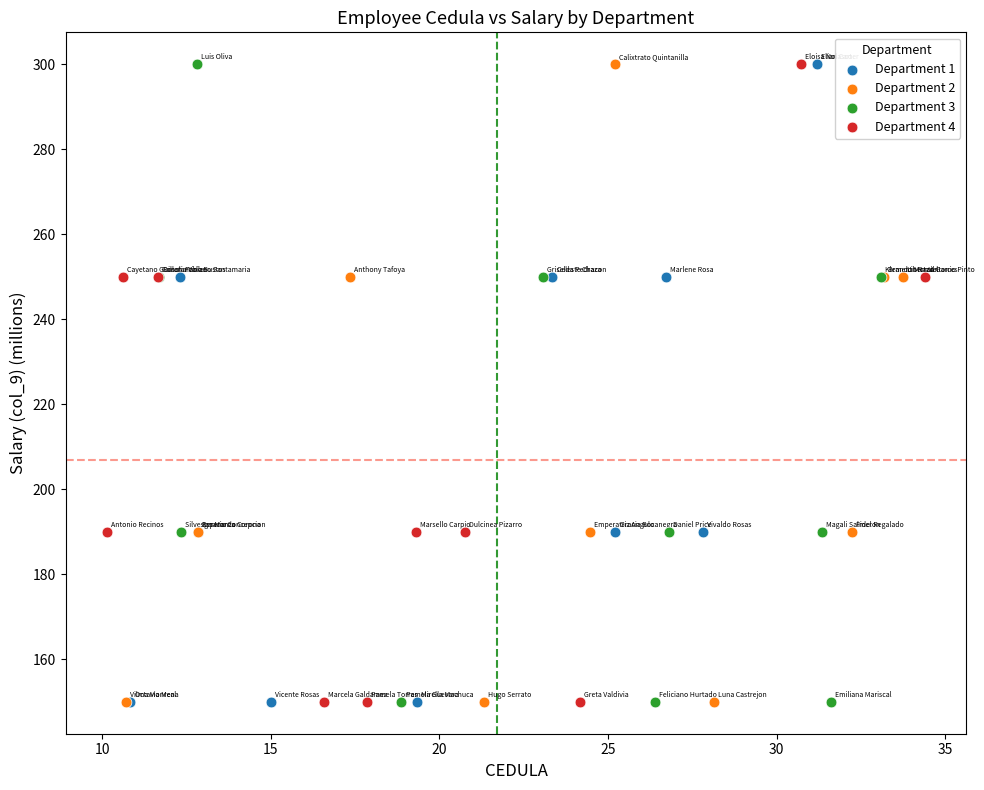

What are all the series names shown in the legend?

Department 1, Department 2, Department 3, Department 4